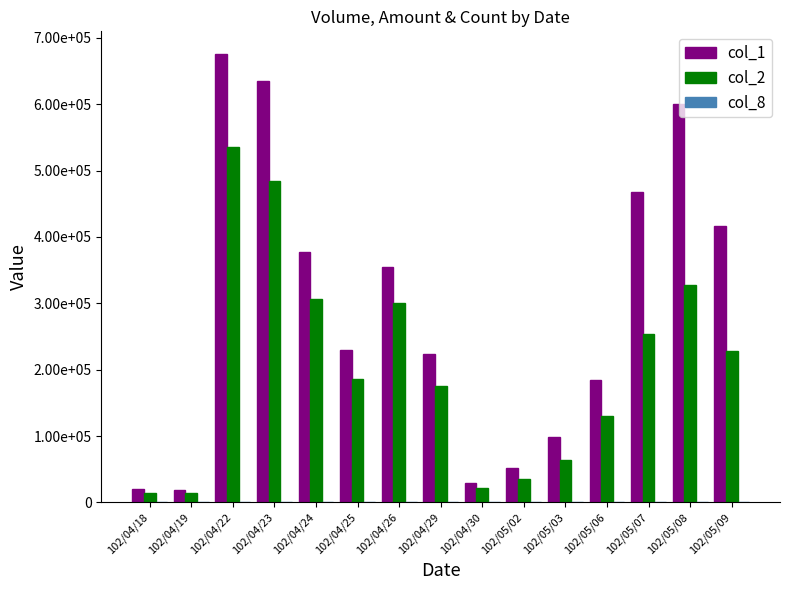

Are the bars grouped side by side (vs. stacked)?

Yes